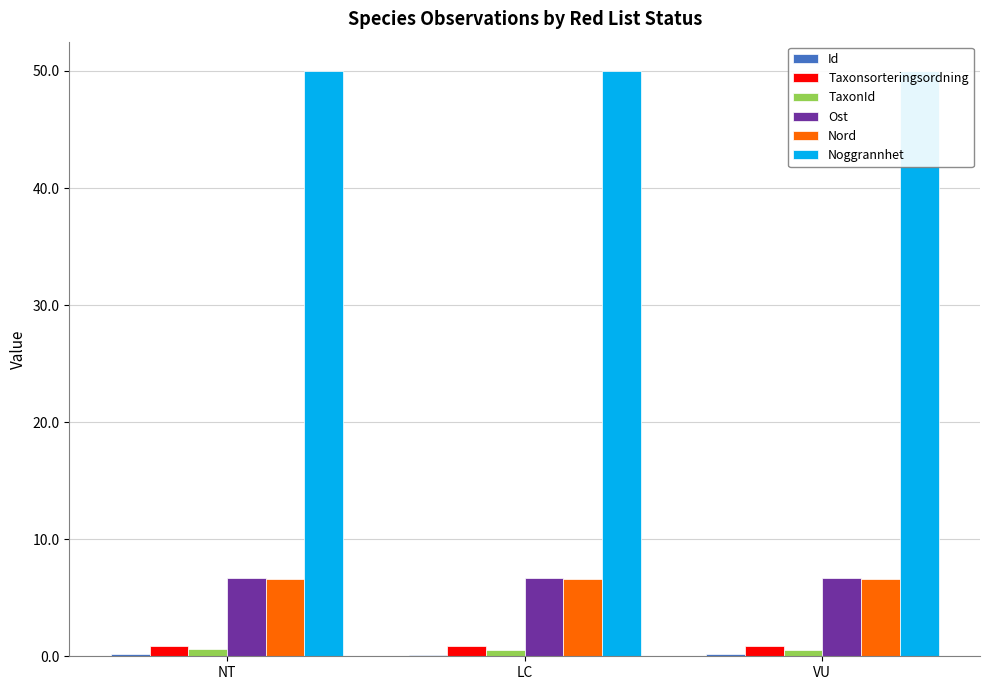

Where is Taxonsorteringsordning nearest to the value 0?

VU